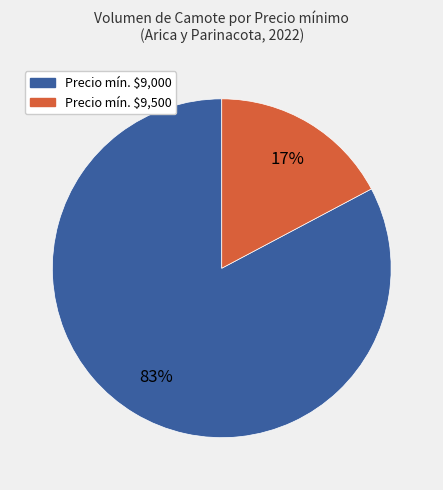

To the nearest percent, what is the difference between the largest and smallest slice percentages?

66%